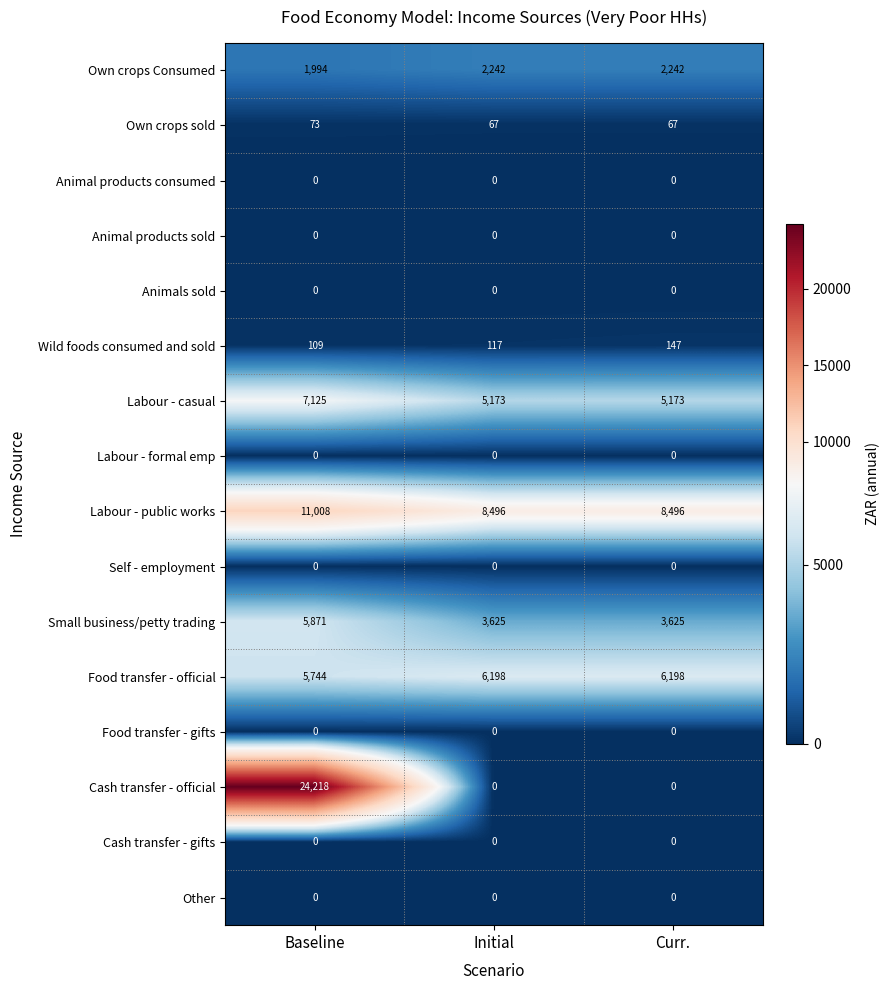

Which series has the largest range (max minus min)?

Cash transfer - official